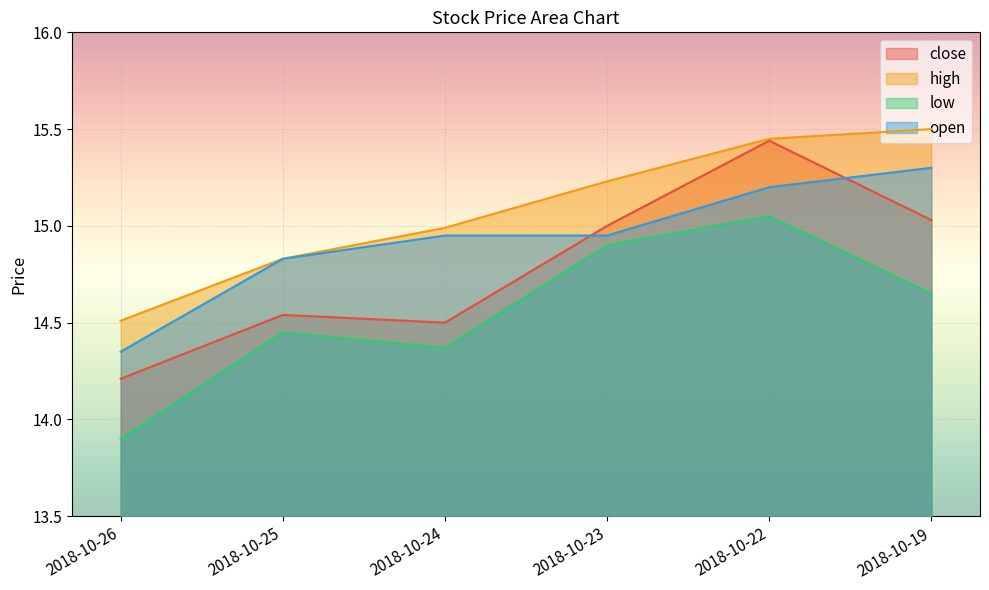

Which series has the largest total across all categories?

high